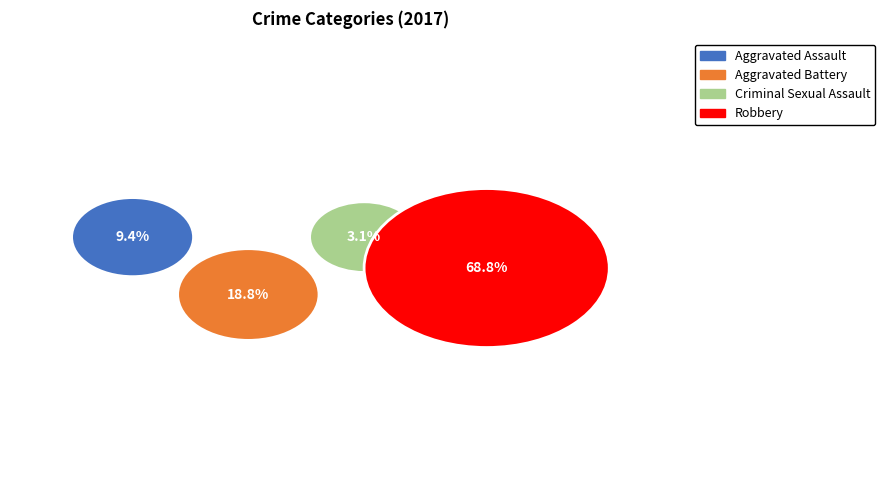

True or false: Criminal Sexual Assault accounts for 3% of the total.

True